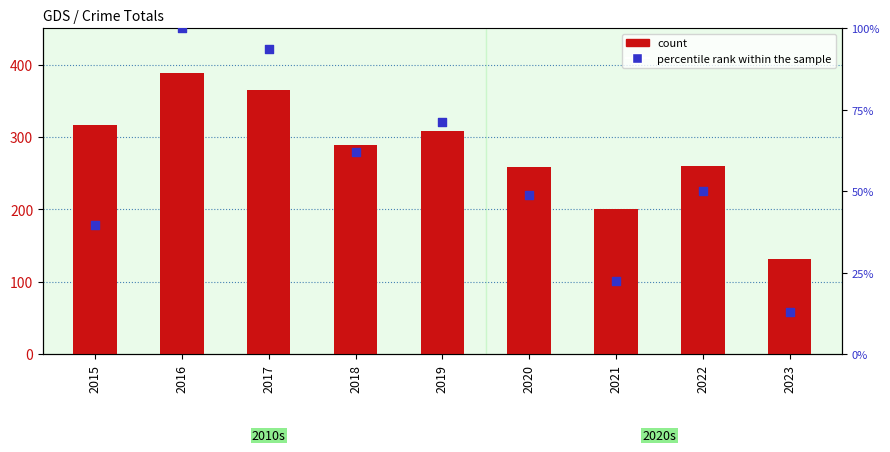

At which category is the sum across all series the highest?

2016